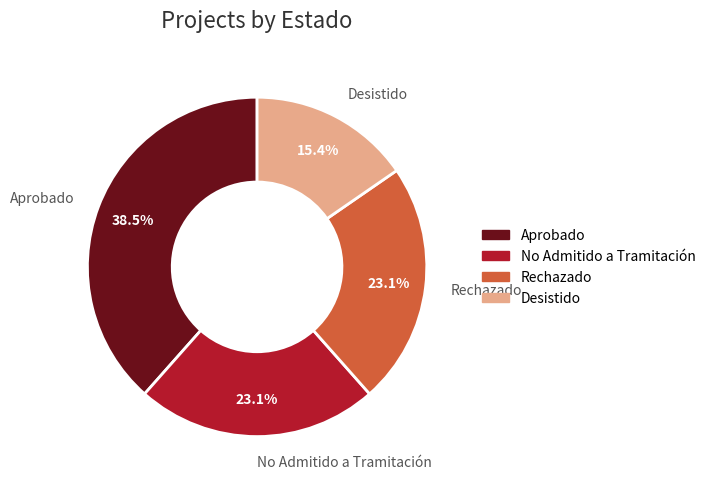

To the nearest percent, what is the combined percentage of Rechazado and Desistido?

38%